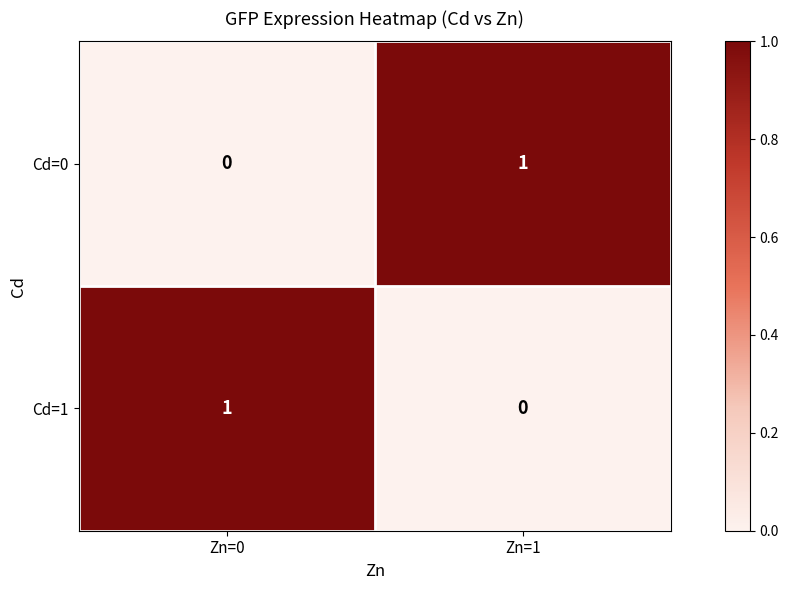

List the labels in order of Cd=1 value, smallest first.

Zn=1, Zn=0